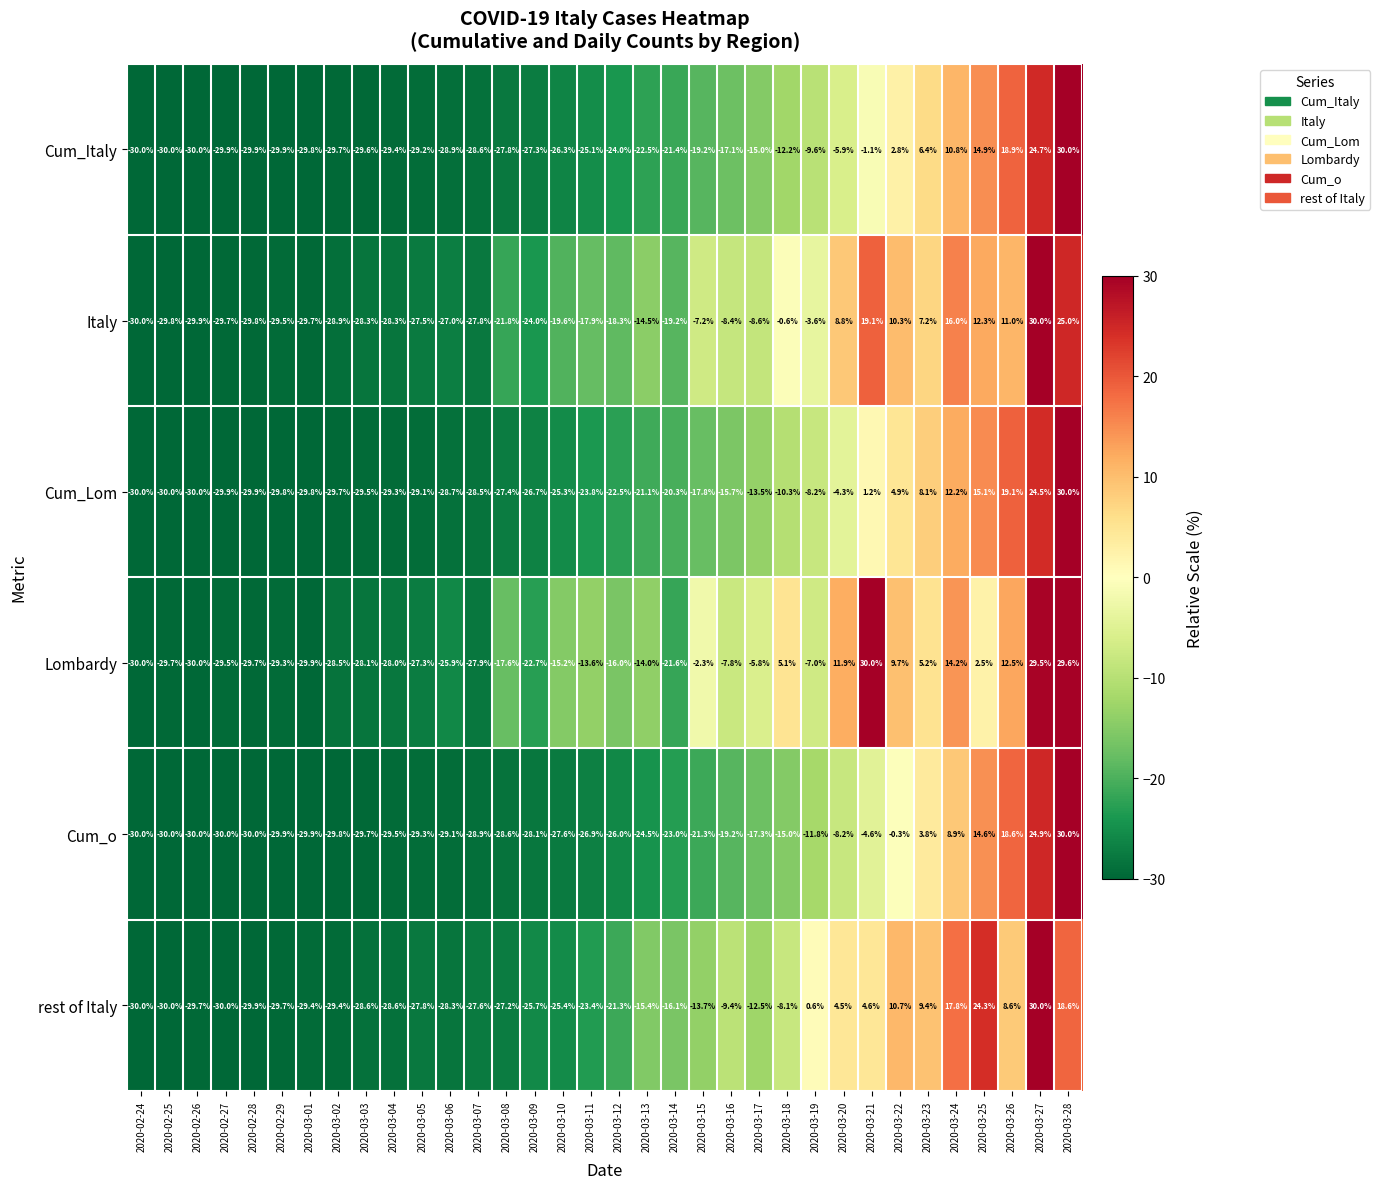

What is the sum of the rest of Italy values at 2020-03-22 and 2020-03-10?

-14.7